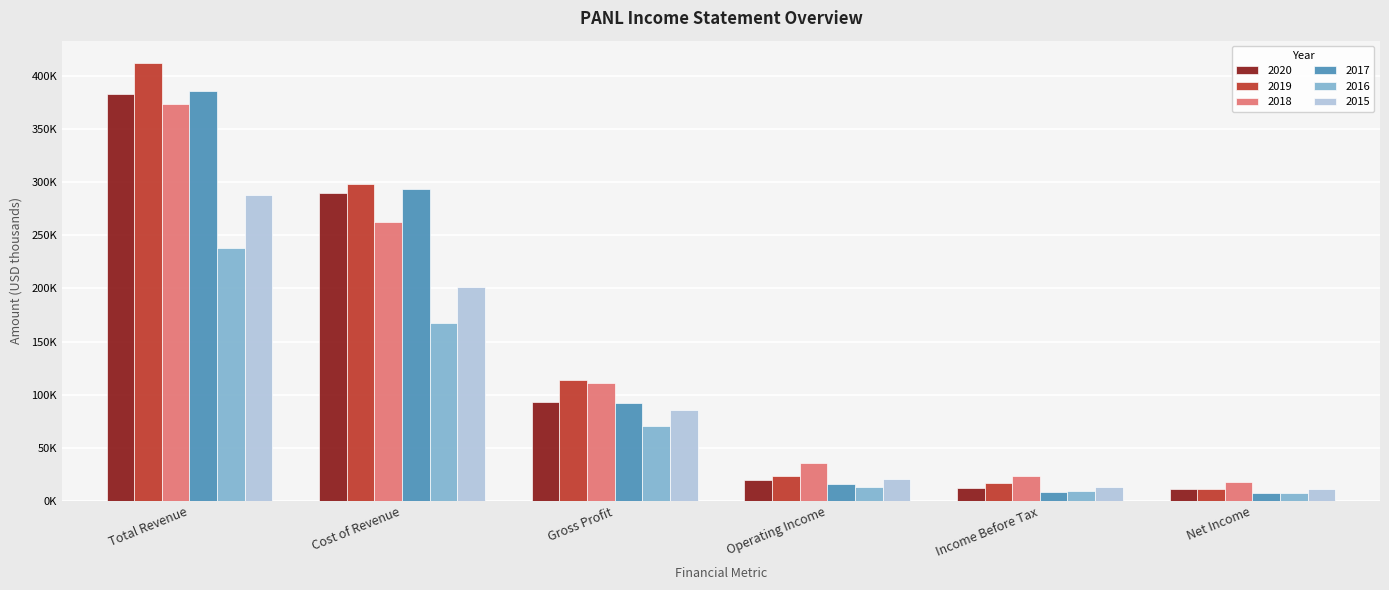

What is the spread (max minus min) of values at Total Revenue?

174200